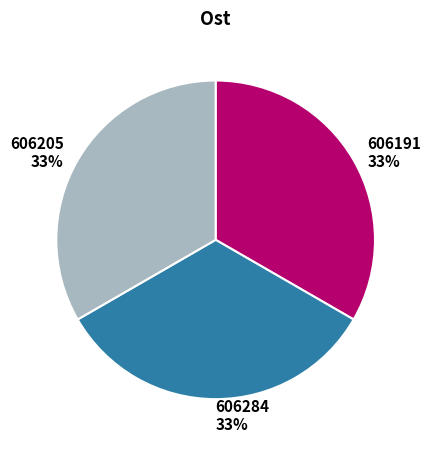

Does any single category account for the majority?

No